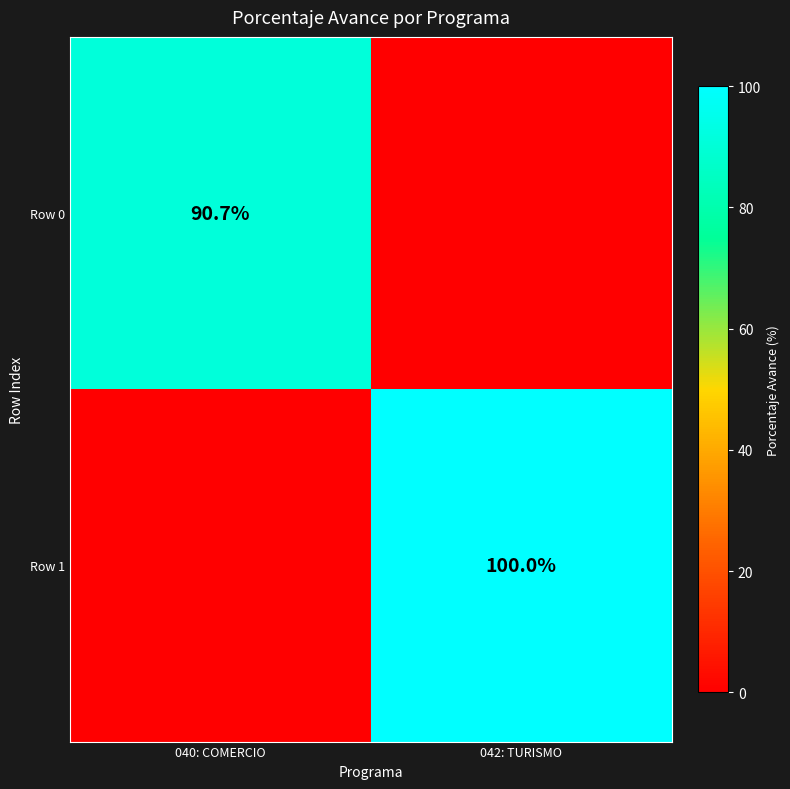

True or false: Row 1 has a value of 26.4 at 042: TURISMO.

False